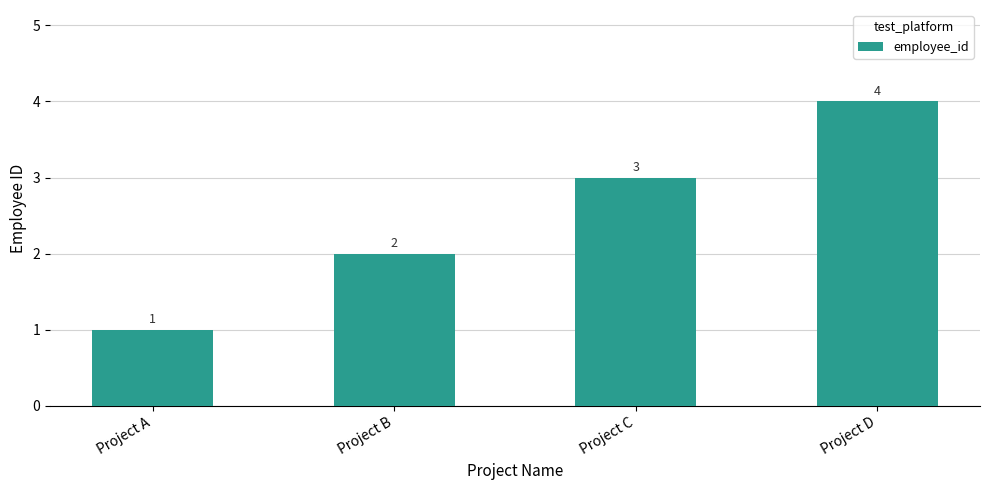

List the labels in order of value, smallest first.

Project A, Project B, Project C, Project D